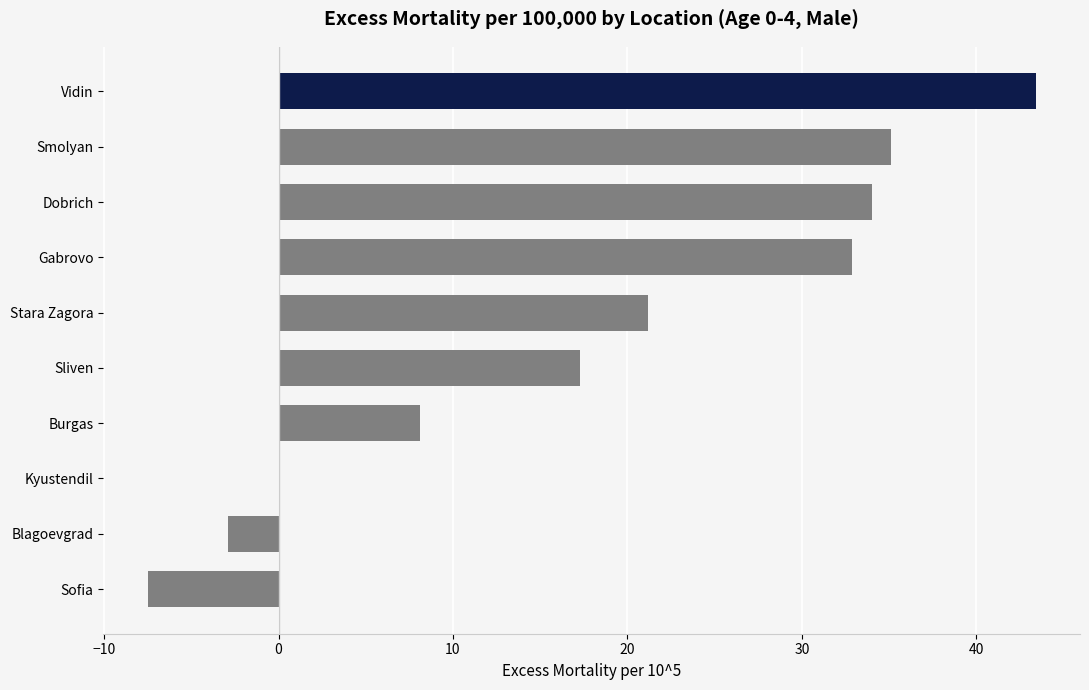

Where is the data nearest to the value 17?

Sliven